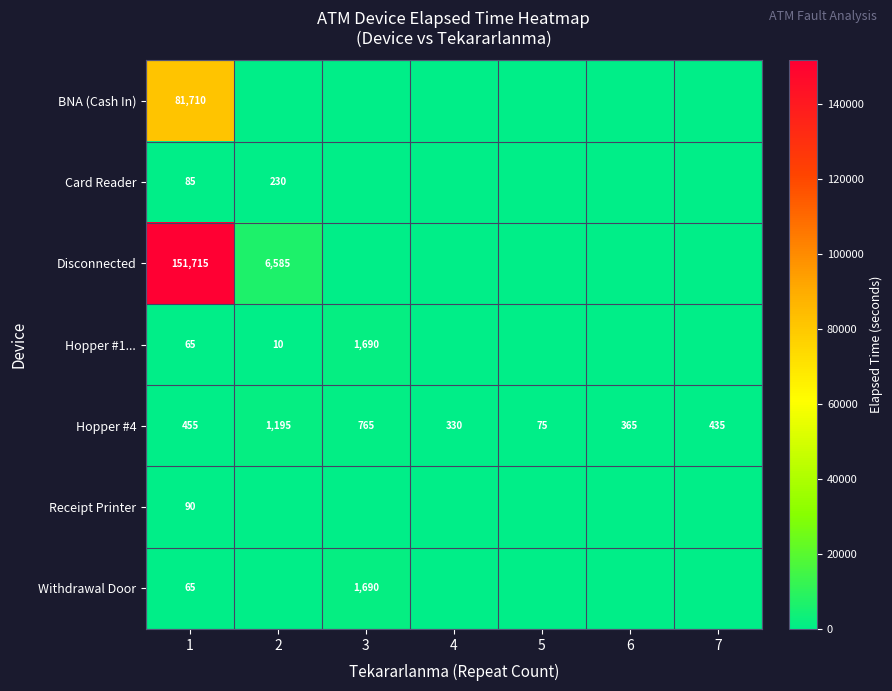

At which category does the chart reach its peak across all series?

1